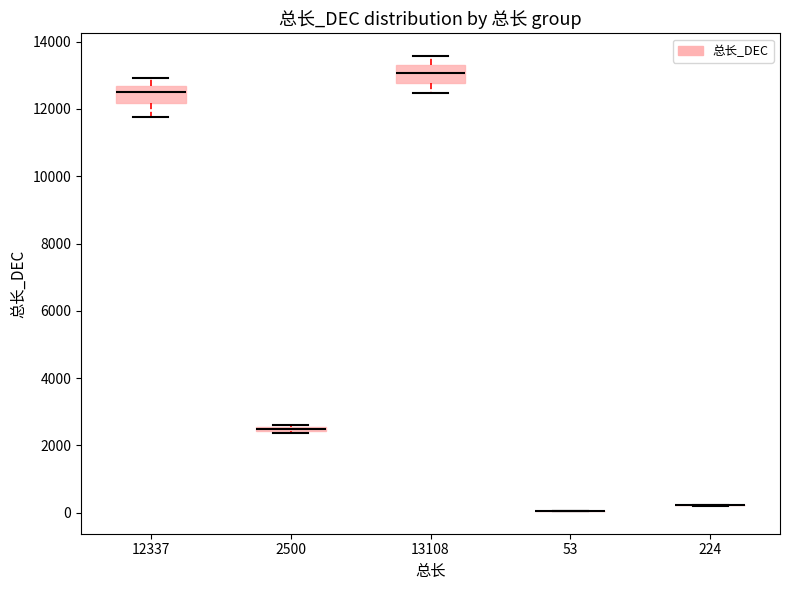

Where is the upper edge of the box at x = 2500 on the y-axis? The values are not printed on the chart, so give them approximately, as read against the axis.

2600